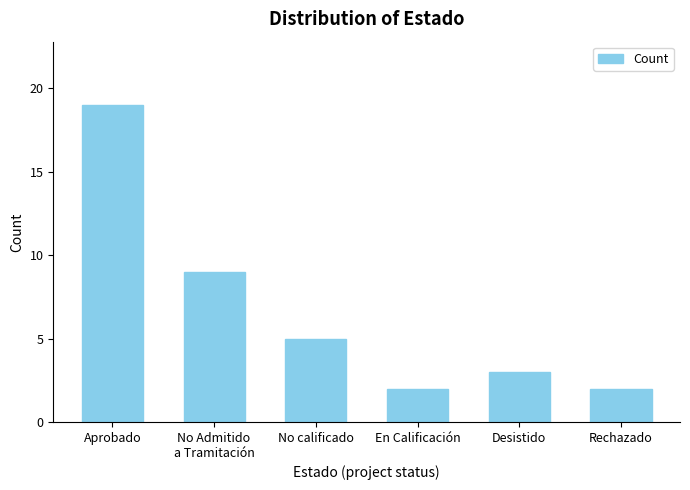

What is the value of the 2nd bar from the left?

9